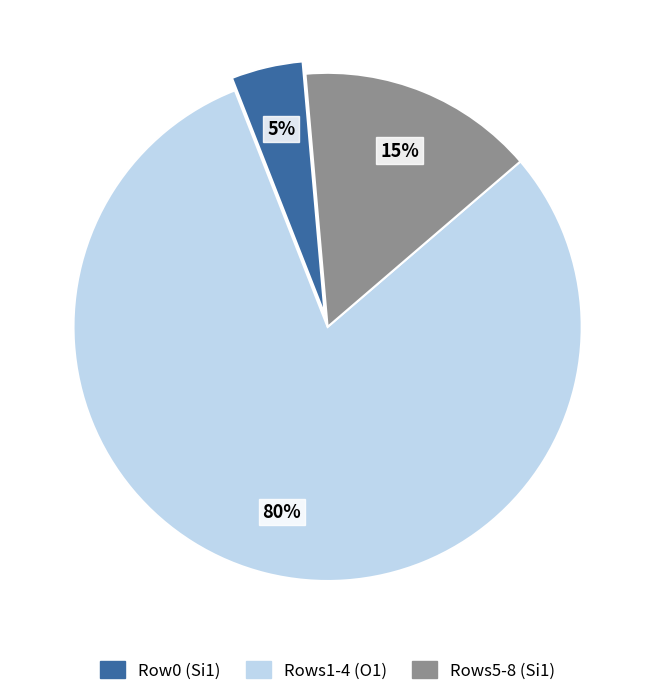

Which category has the biggest portion of the pie?

Rows1-4 (O1)